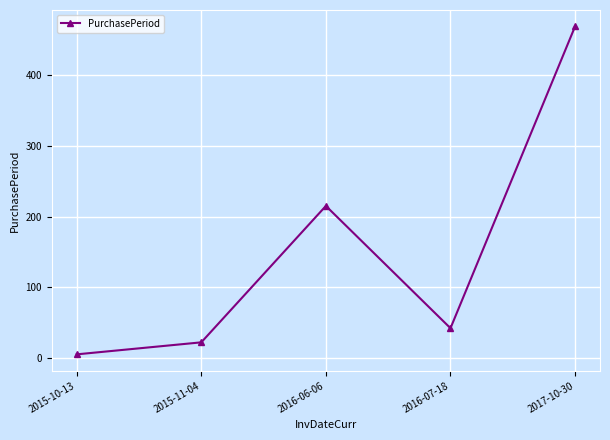

What is the maximum value shown in the chart?

469